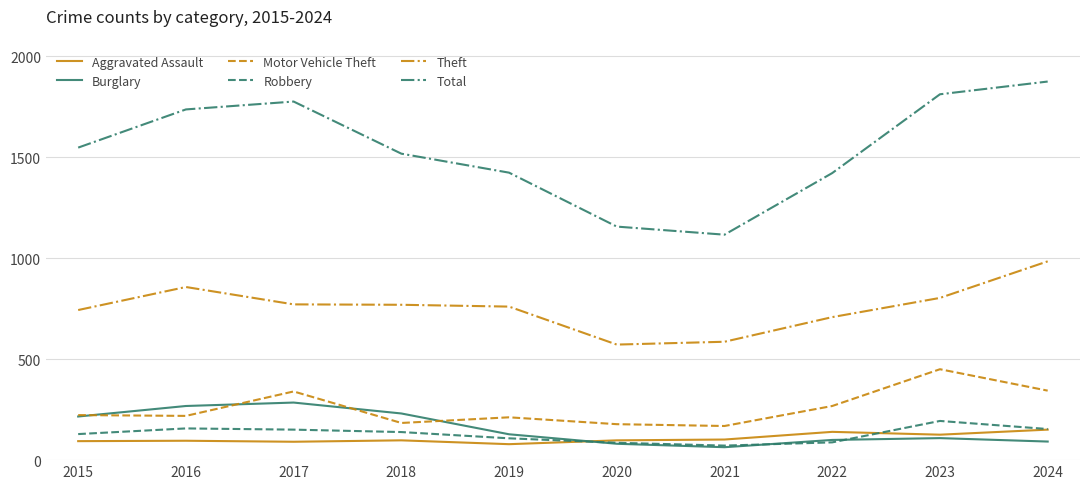

Which series has the widest spread of values?

Total